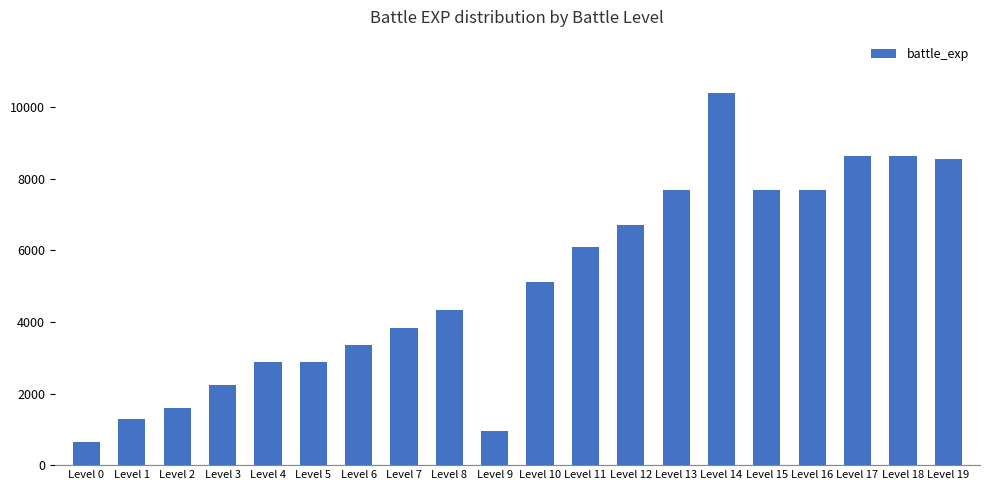

Is it true that the value at Level 13 is 12518?

False